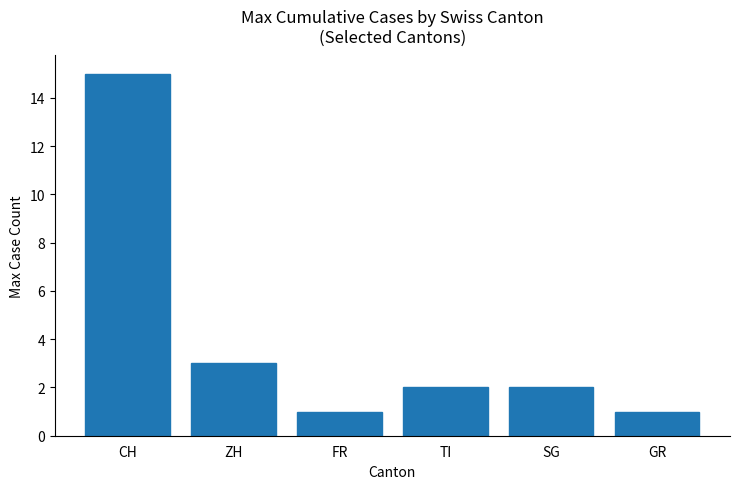

The value at SG is 2. True or false?

True